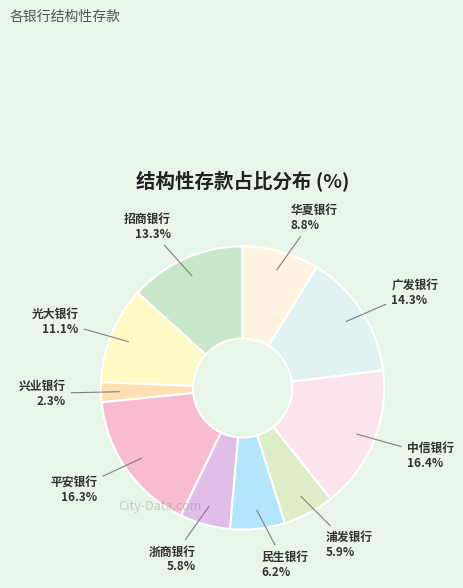

The 广发银行 slice represents 14% of the pie. True or false?

True